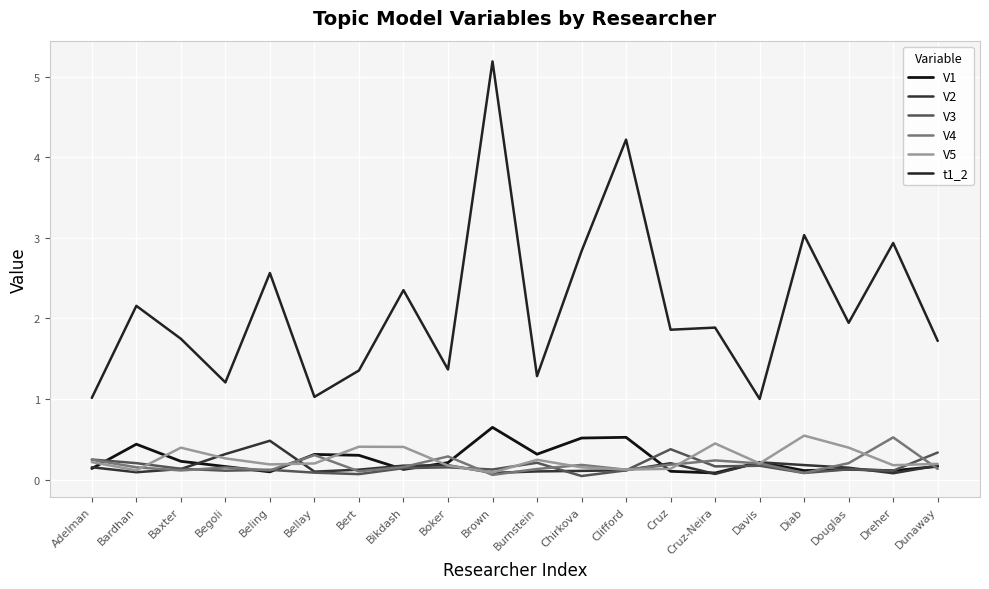

What is the label of the 7th point from the left?

Bert